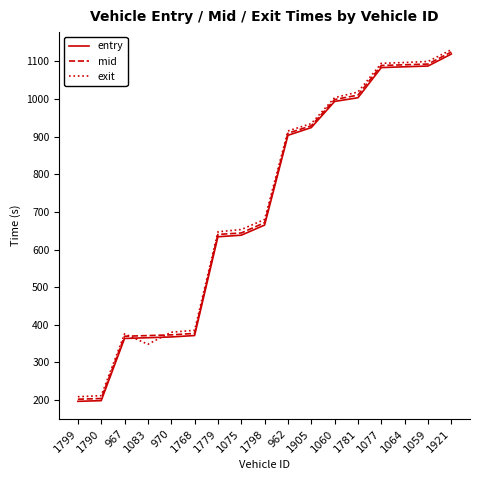

Count the number of data series in this chart.

3